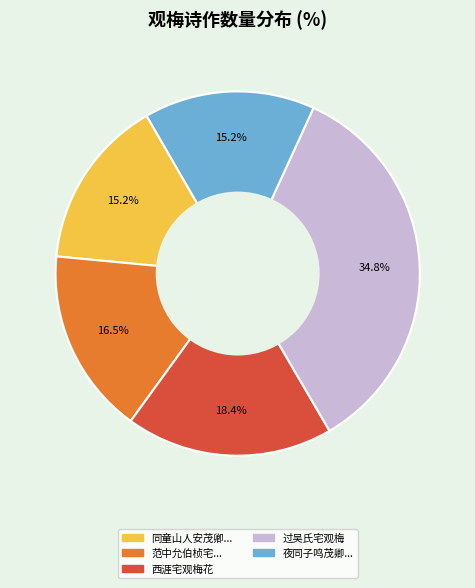

Does any single category account for the majority?

No